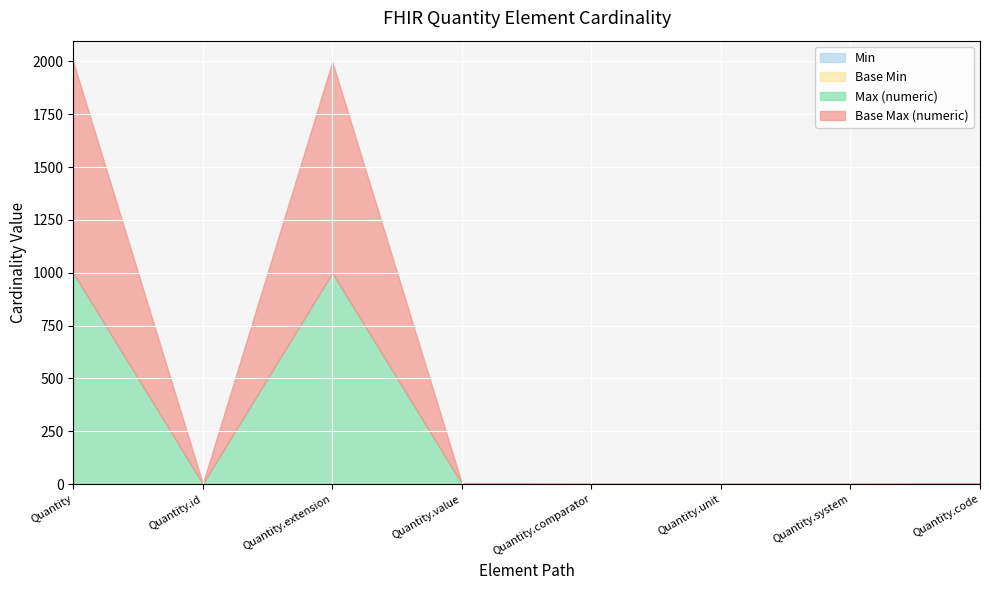

What is the label of the 3rd point from the right?

Quantity.unit